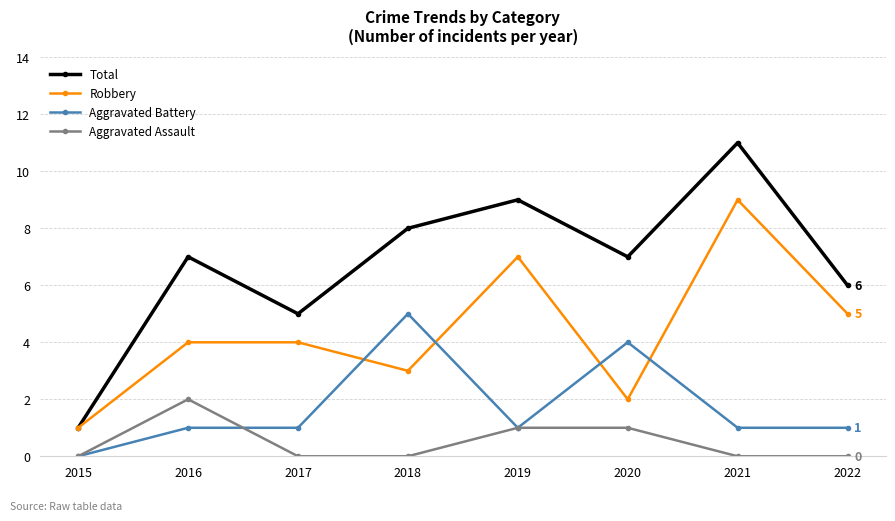

What is the average value of the Aggravated Battery series?

2